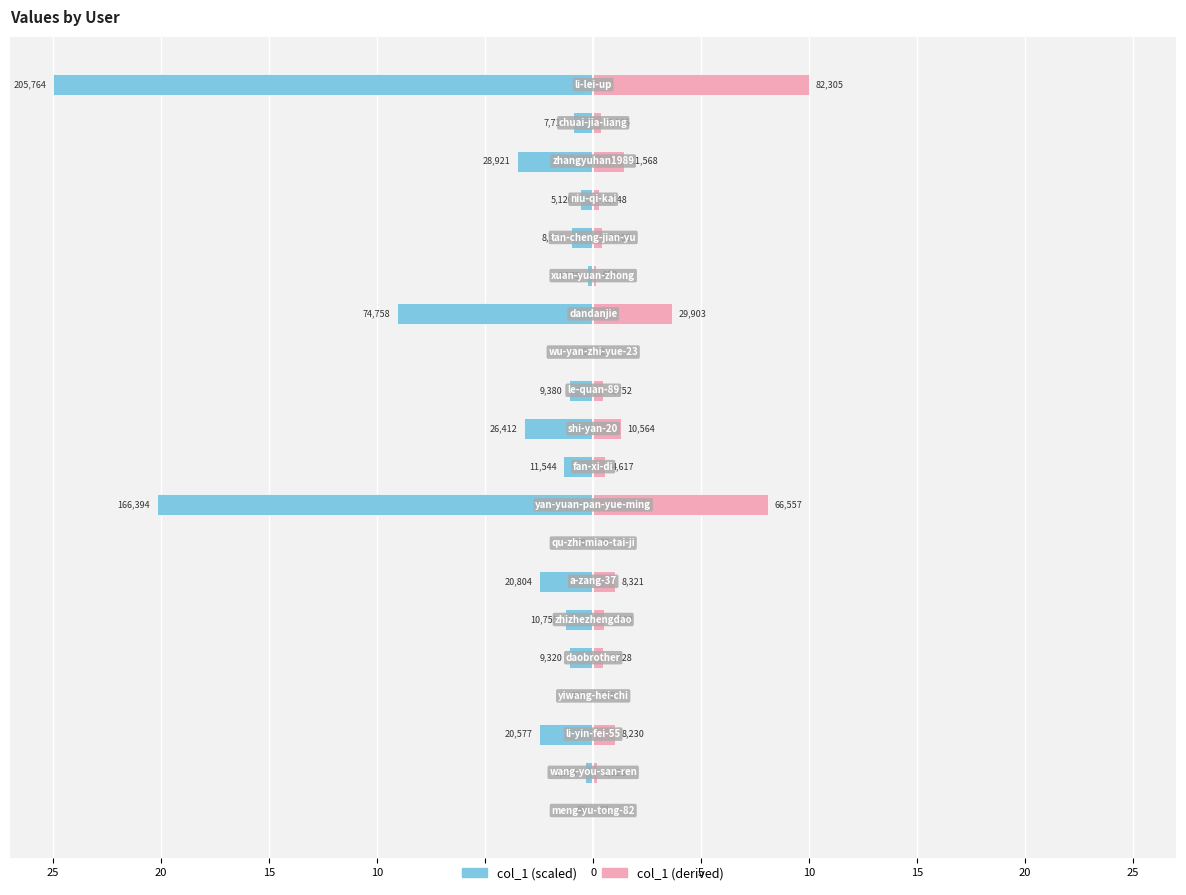

What is the average value of the col_1 (left) series?

-3.7